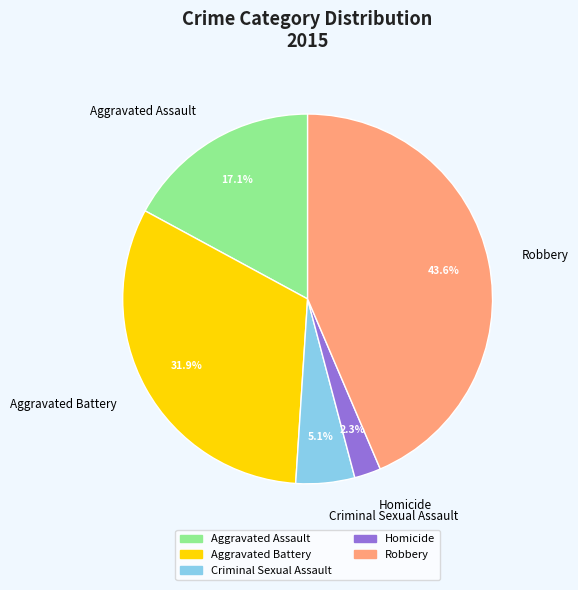

Approximately how many times larger is the value at Robbery compared to Aggravated Assault?

2.5